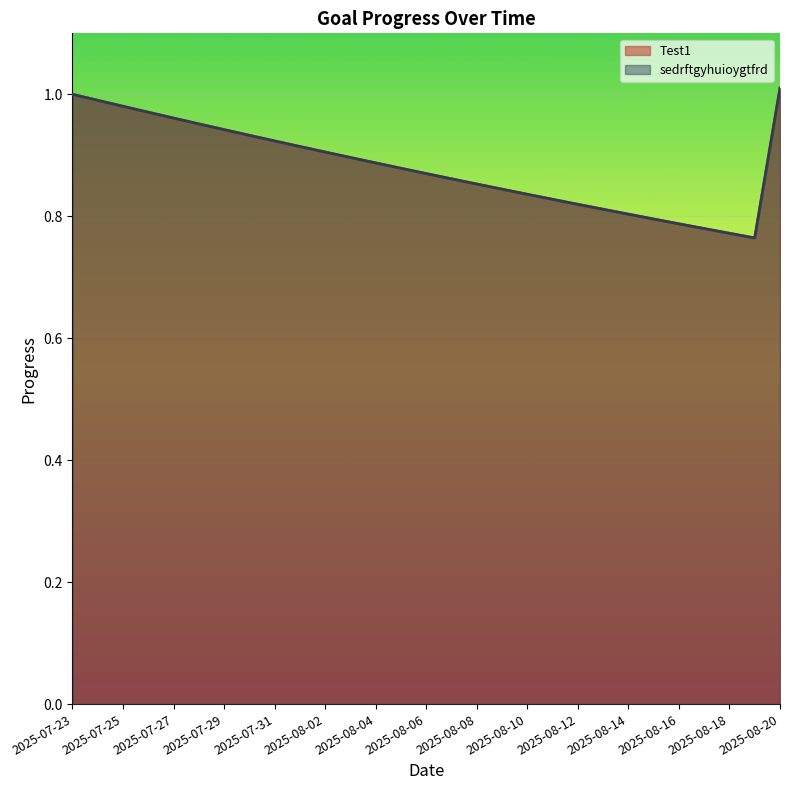

Is it true that Test1 equals 0.8 at 2025-08-10?

True